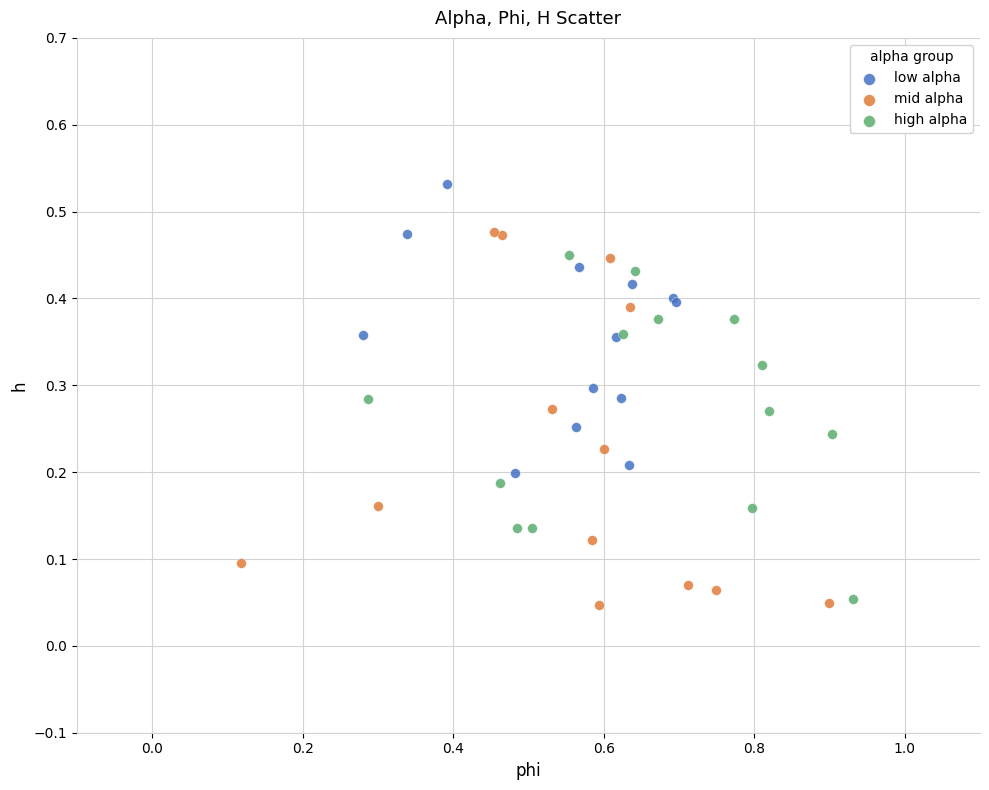

Which series has the widest spread of Y values?

mid alpha